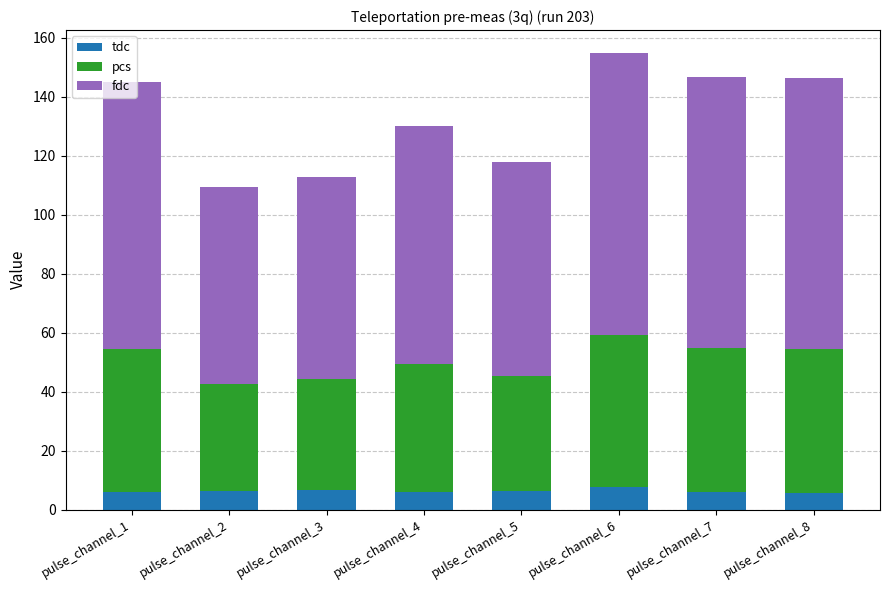

What is the sum of the tdc values at pulse_channel_8 and pulse_channel_3?

12.1